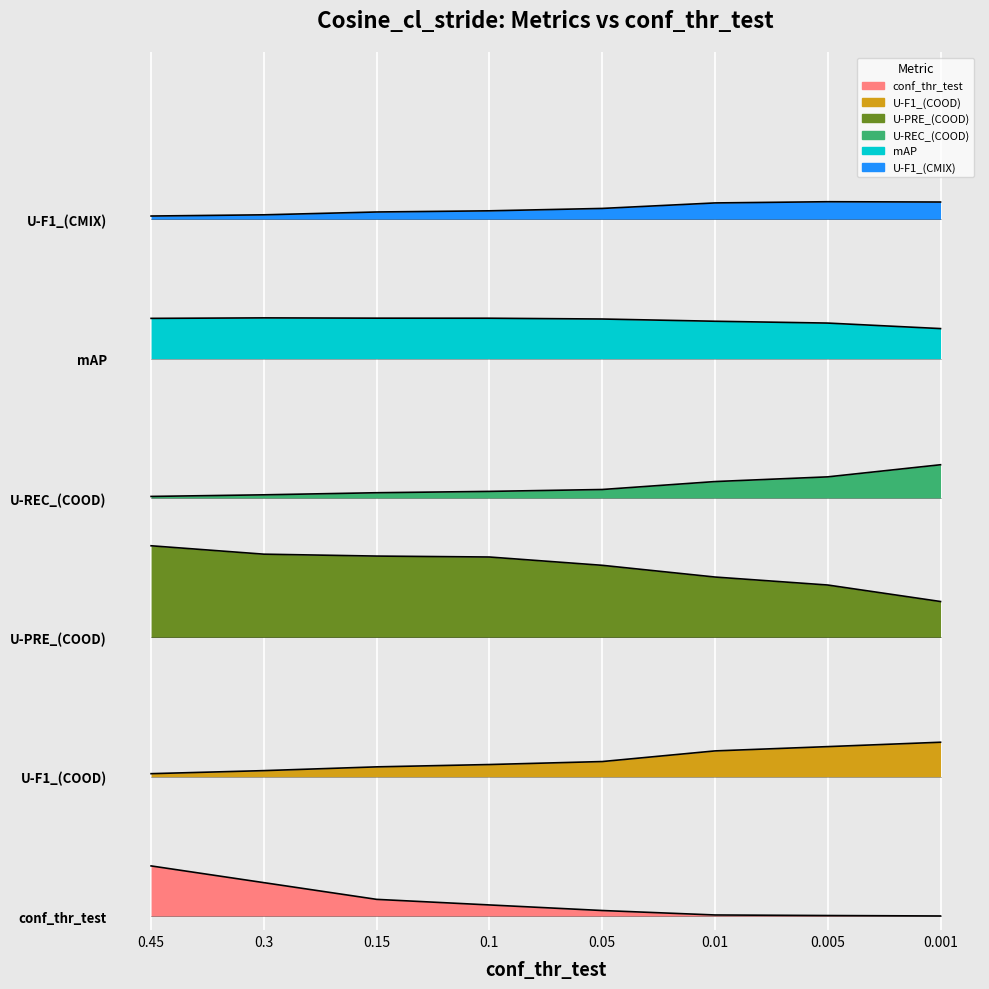

Reading right to left, transcribe all the data shown in this chart.

conf_thr_test: 0.0	0.0	0.0	0.0	0.0	0.1	0.1	0.2
U-F1_(COOD): 0.6	0.6	0.6	0.6	0.5	0.5	0.5	0.5
U-PRE_(COOD): 1.1	1.2	1.2	1.3	1.3	1.3	1.3	1.3
U-REC_(COOD): 1.6	1.6	1.6	1.5	1.5	1.5	1.5	1.5
mAP: 2.1	2.1	2.1	2.1	2.1	2.1	2.1	2.1
U-F1_(CMIX): 2.6	2.6	2.6	2.5	2.5	2.5	2.5	2.5